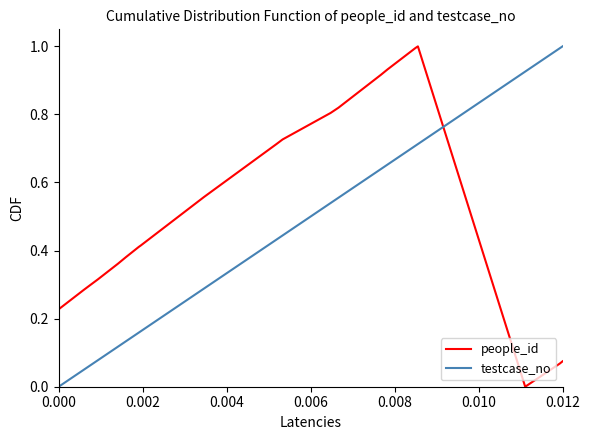

What is the difference between the second highest and minimum values in the testcase_no series?

1.0